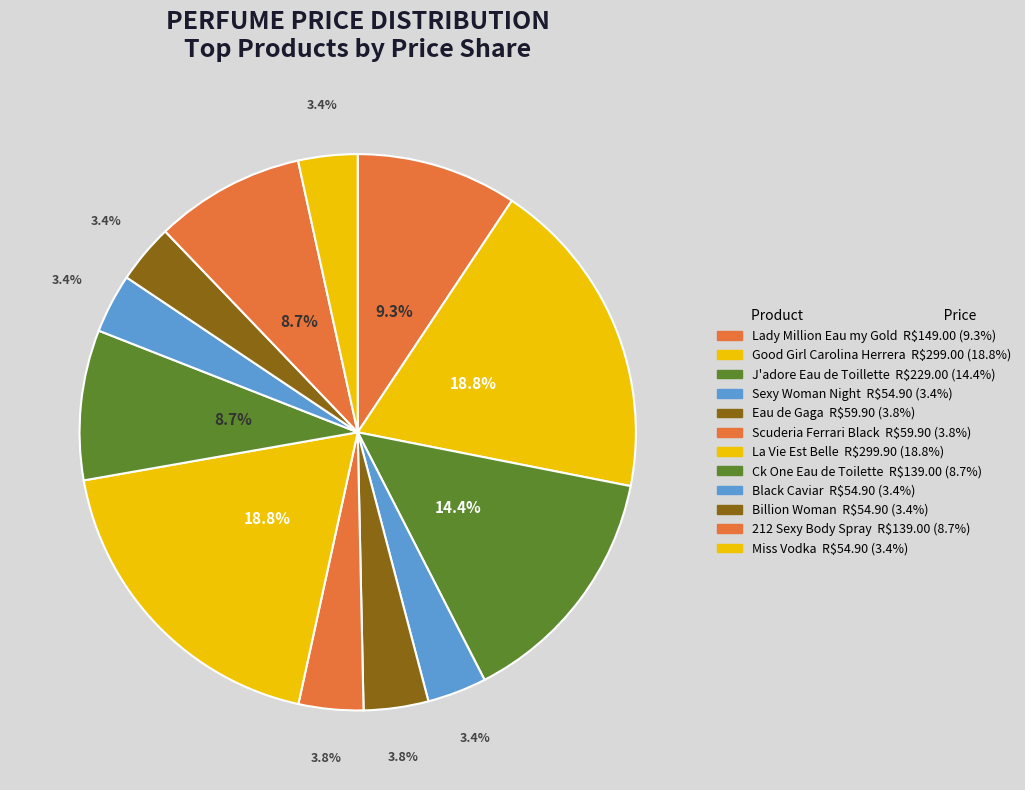

How many slices are in this pie chart?

12